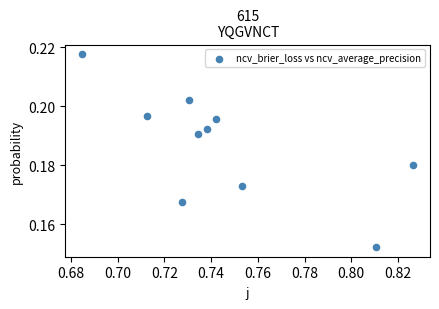

What is the average X value?

0.7